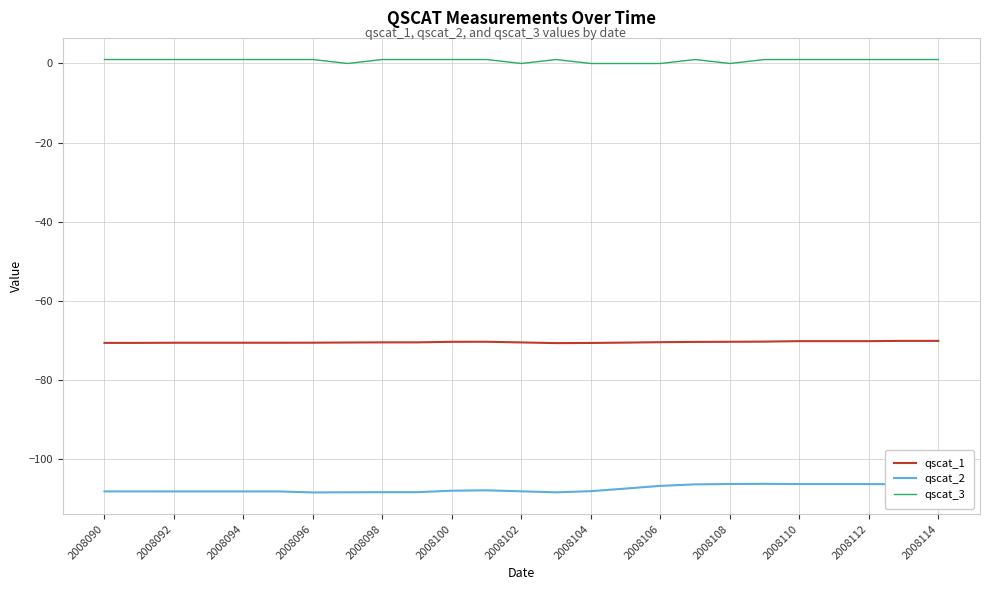

True or false: qscat_1 and qscat_2 cross at least once.

False